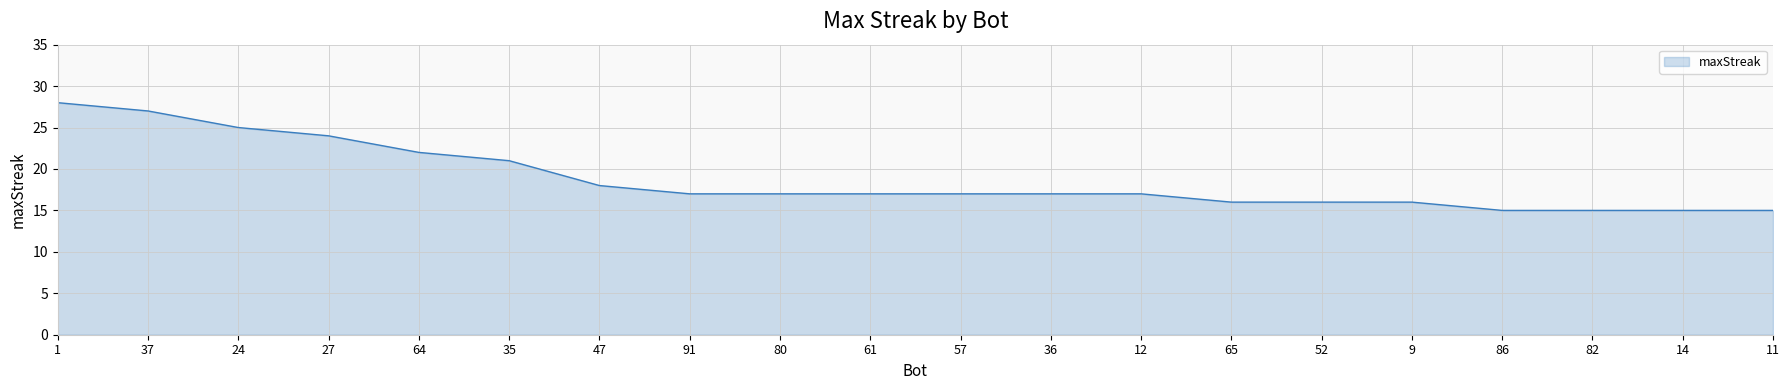

Where is the data nearest to the value 21?

35